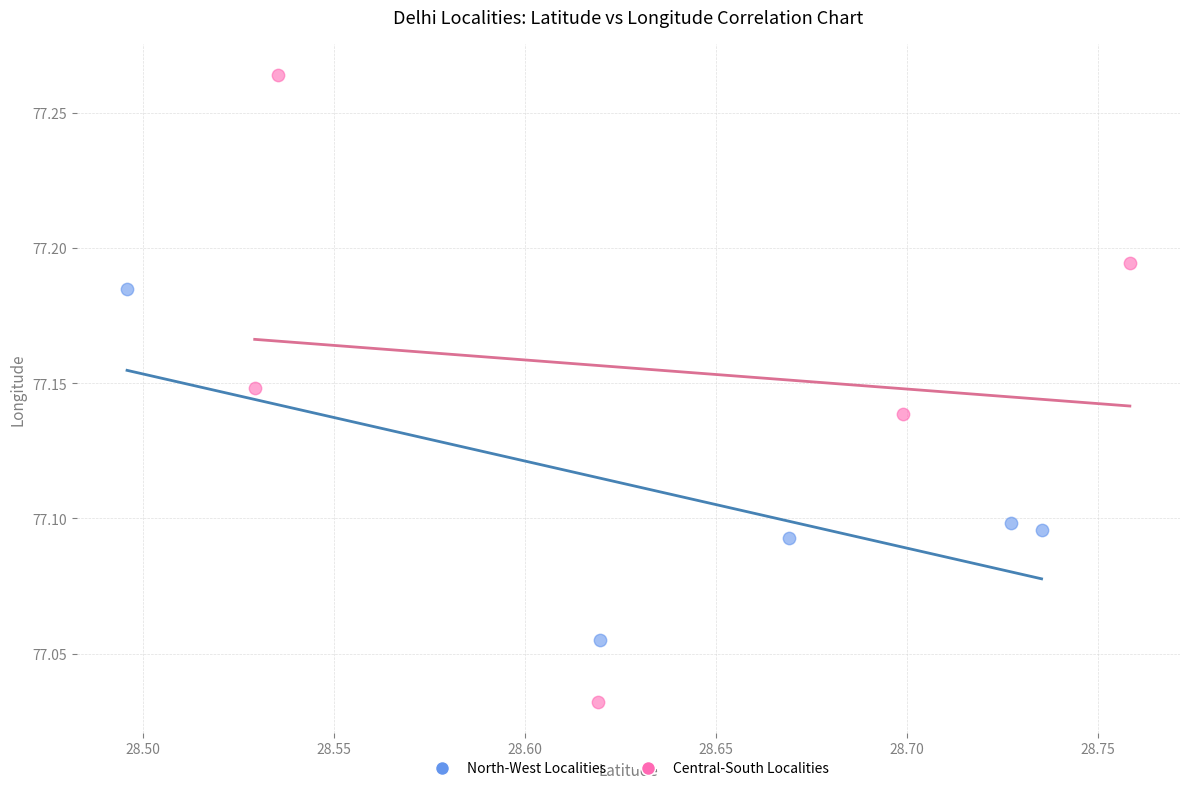

Which series reaches the minimum Y coordinate?

Central-South Localities